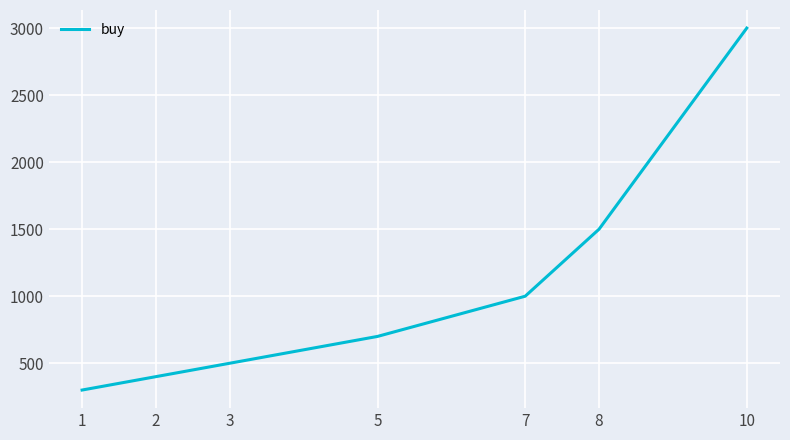

Is this an area chart (filled region under the line)?

No